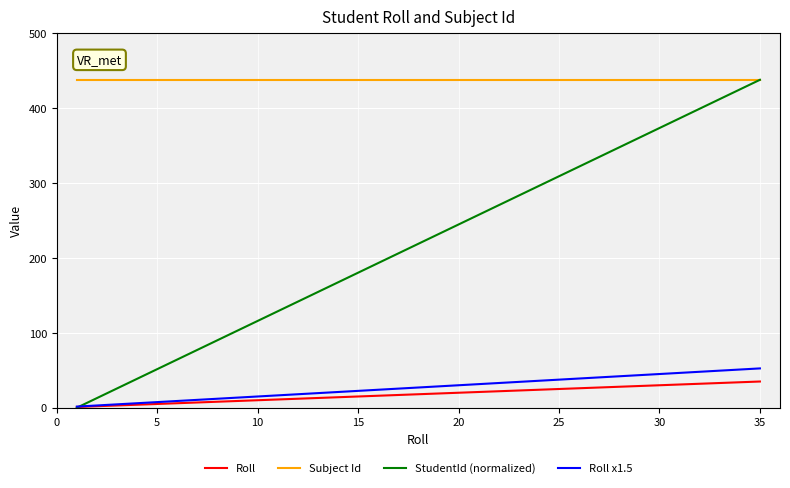

Which series has the largest total across all categories?

Subject Id